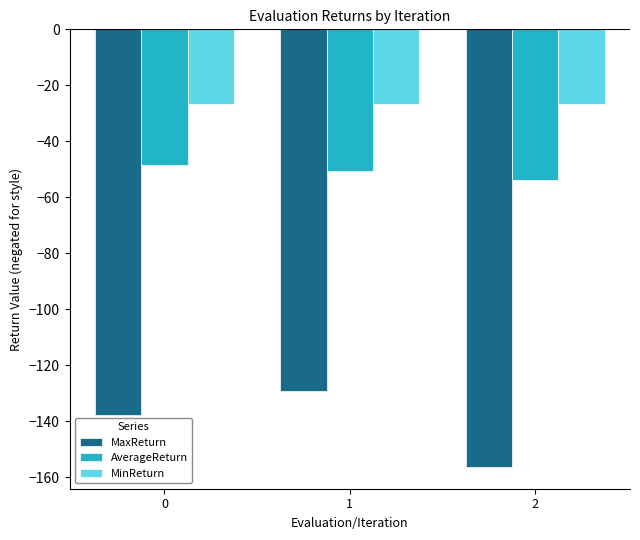

What is the value of the MinReturn bar at the 2nd from the left?

-26.8